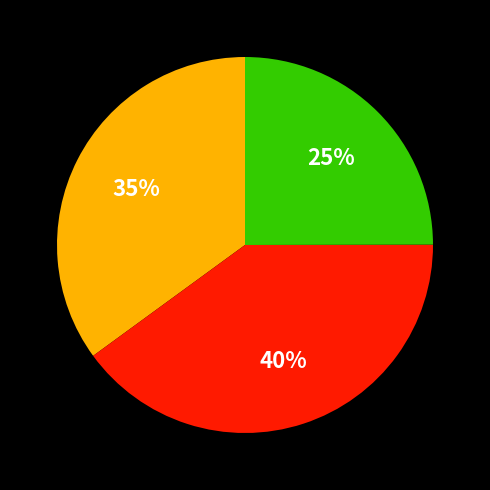

Does any single category account for the majority?

No